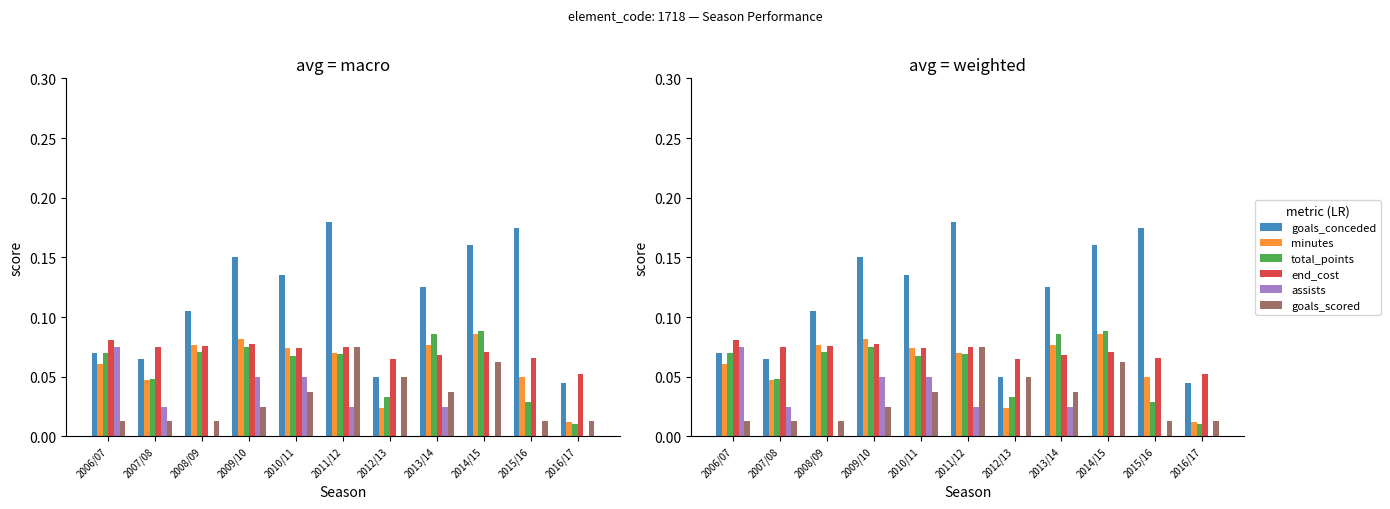

Is the value of goals_scored at 2009/10 greater than the value of goals_conceded at 2015/16?

No